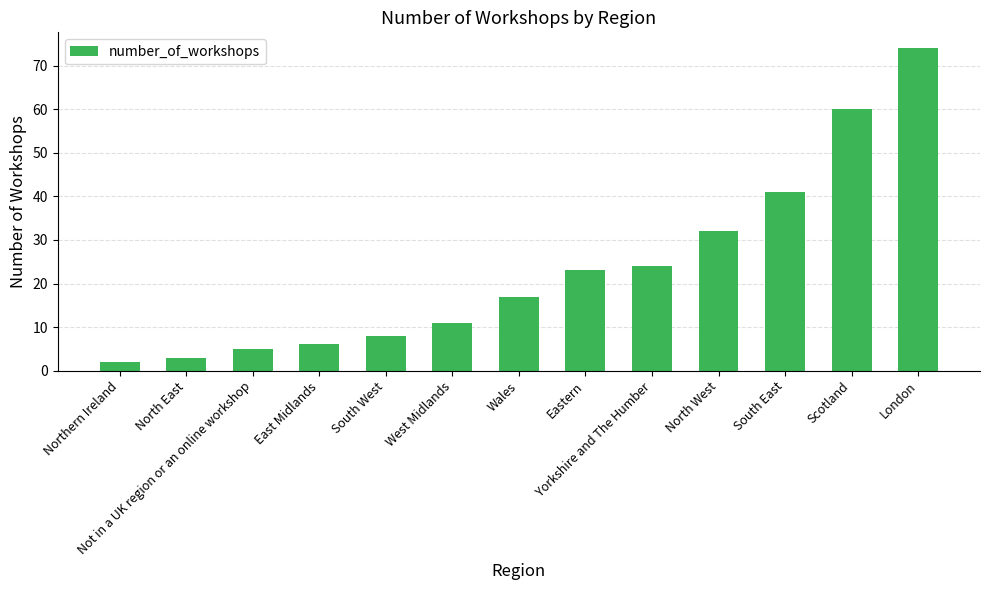

Which label corresponds to the smallest value in the chart?

Northern Ireland